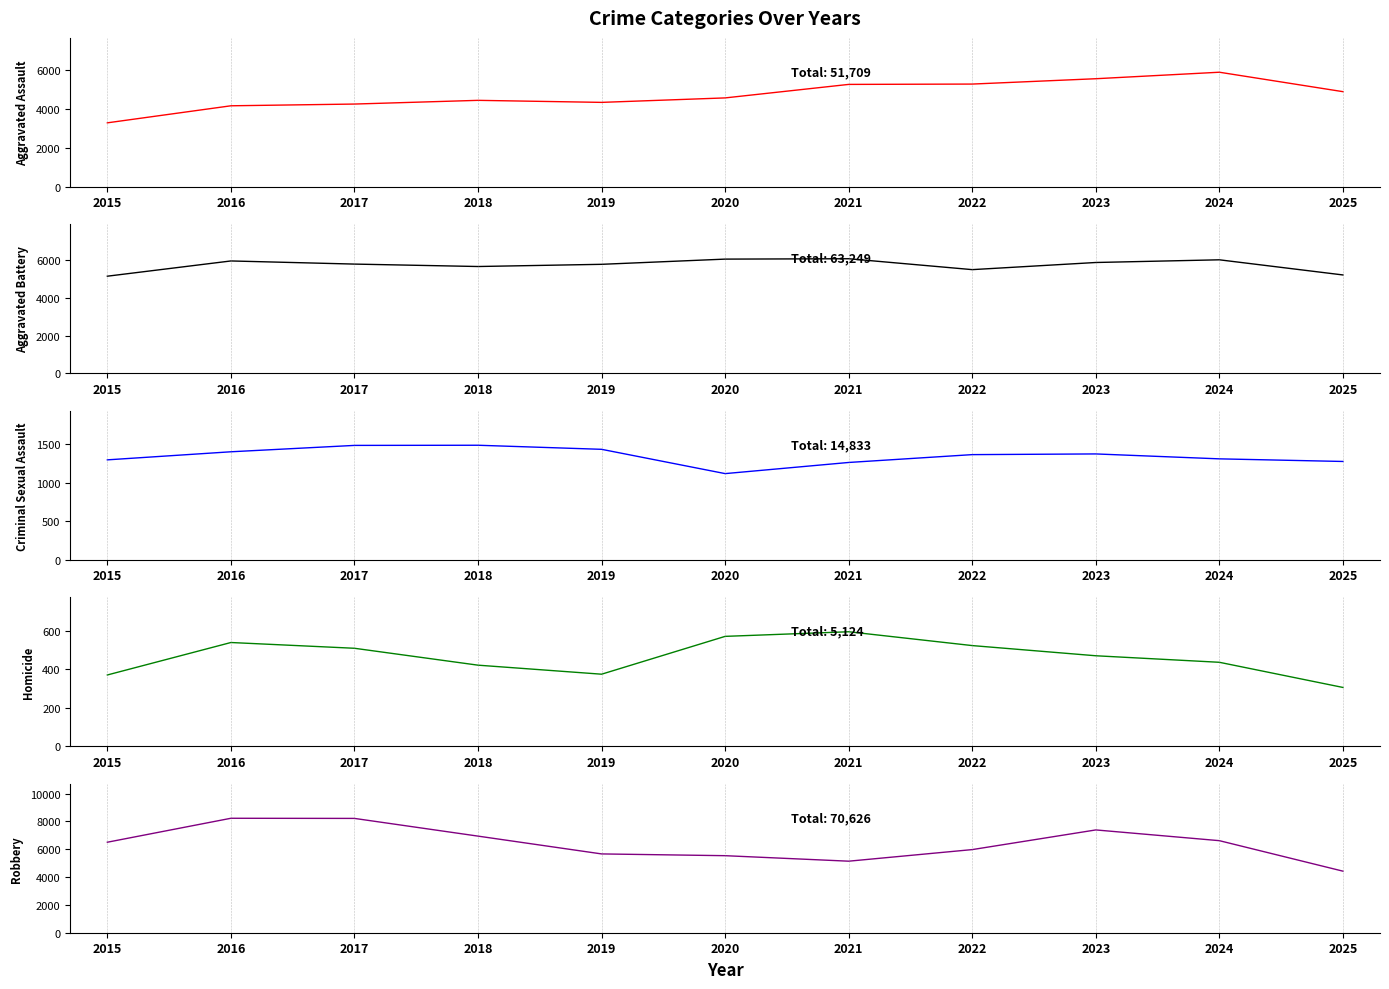

Reading left to right, transcribe all the data shown in this chart.

Aggravated Assault: 3272	4145	4234	4424	4320	4549	5241	5258	5532	5865	4869
Aggravated Battery: 5163	5974	5807	5678	5795	6072	6092	5512	5892	6035	5229
Criminal Sexual Assault: 1299	1404	1487	1489	1436	1120	1265	1367	1376	1312	1278
Homicide: 371	540	510	422	375	572	596	524	471	437	306
Robbery: 6504	8225	8215	6942	5663	5536	5141	5974	7387	6615	4424